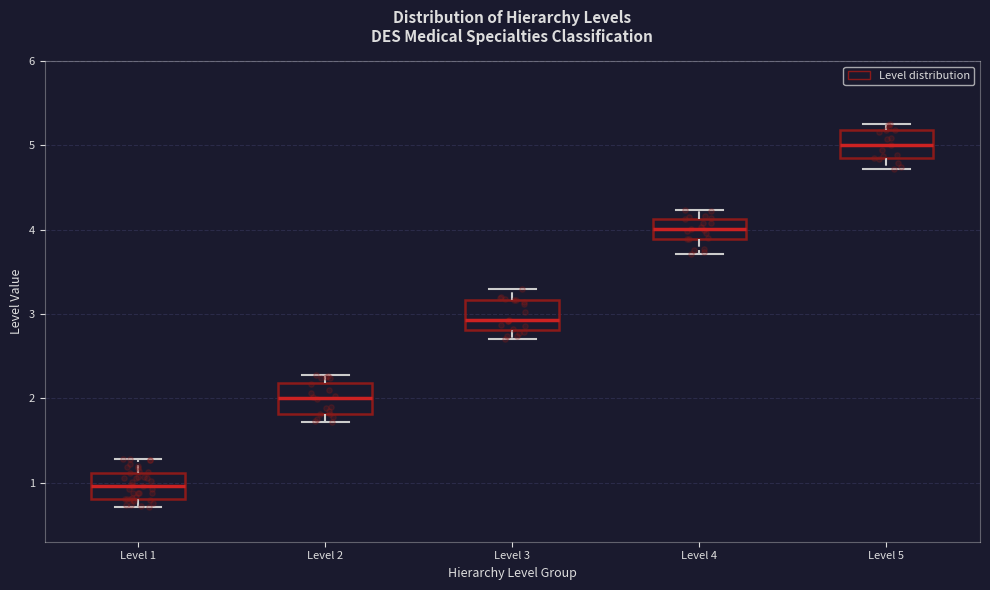

Reading left to right, transcribe this box plot: for each box, give where its median line is, the range the box spans, and where its two whiskers end, as read against the y-axis. The values are not printed on the chart, so give them approximately, as read against the axis.

Level 1: median 1.0, box 0.8 to 1.1, whiskers 0.7 to 1.3
Level 2: median 2.0, box 1.8 to 2.2, whiskers 1.7 to 2.3
Level 3: median 2.9, box 2.8 to 3.2, whiskers 2.7 to 3.3
Level 4: median 4.0, box 3.9 to 4.1, whiskers 3.7 to 4.2
Level 5: median 5.0, box 4.8 to 5.2, whiskers 4.7 to 5.3